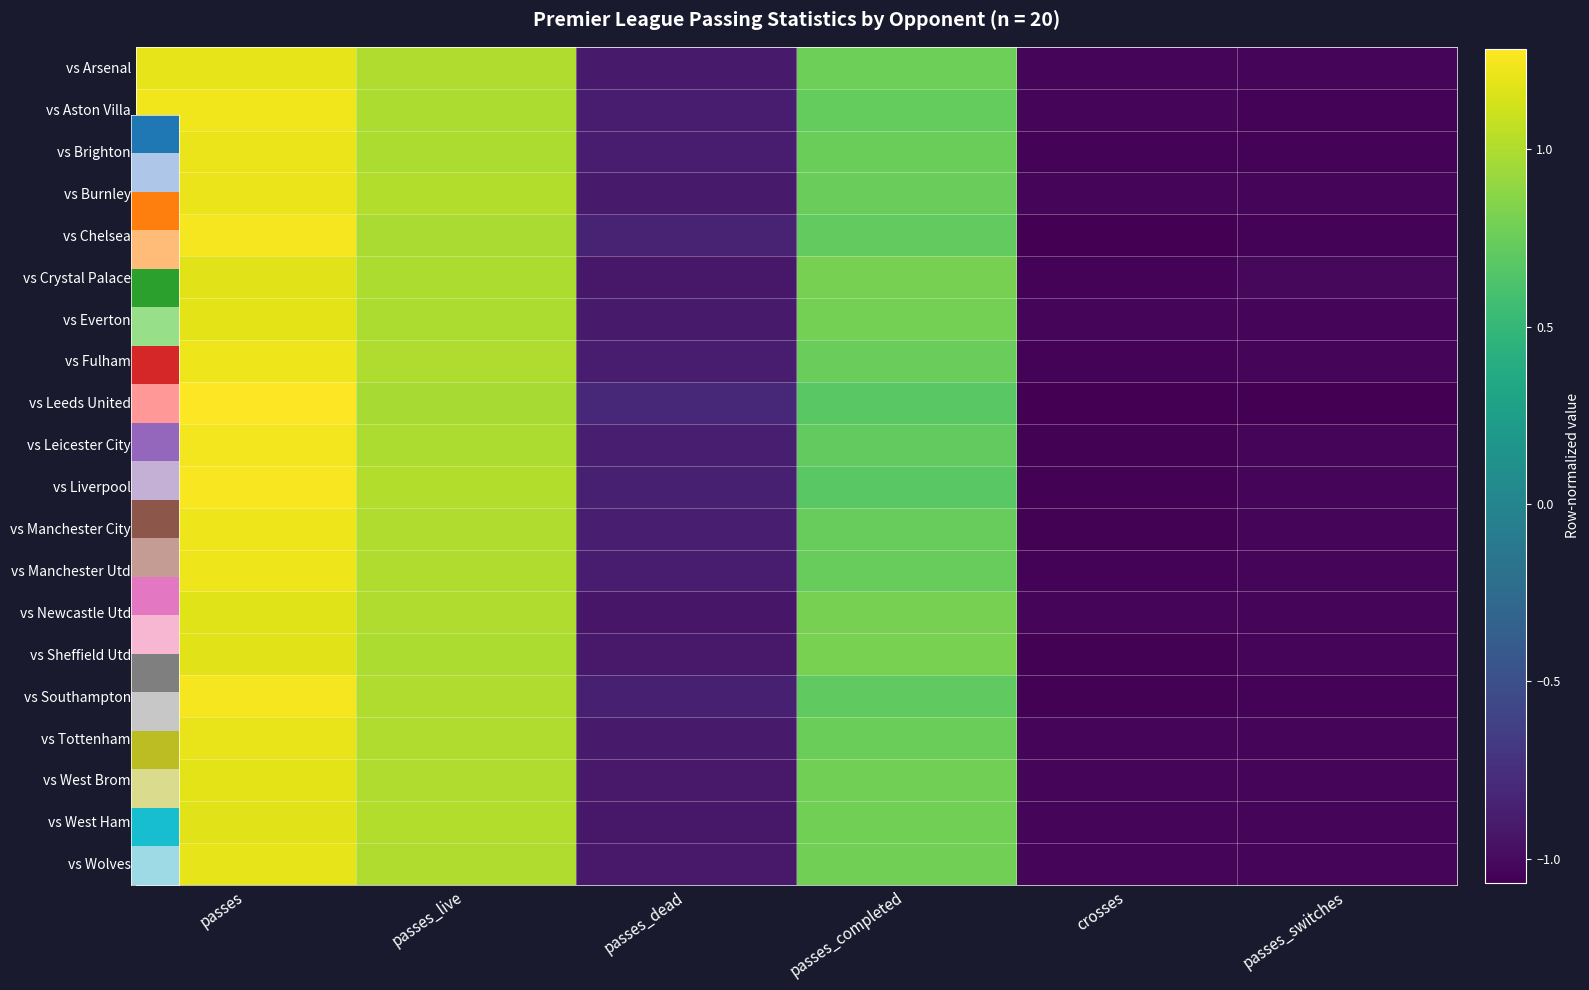

At how many categories does at least one series exceed 0?

3